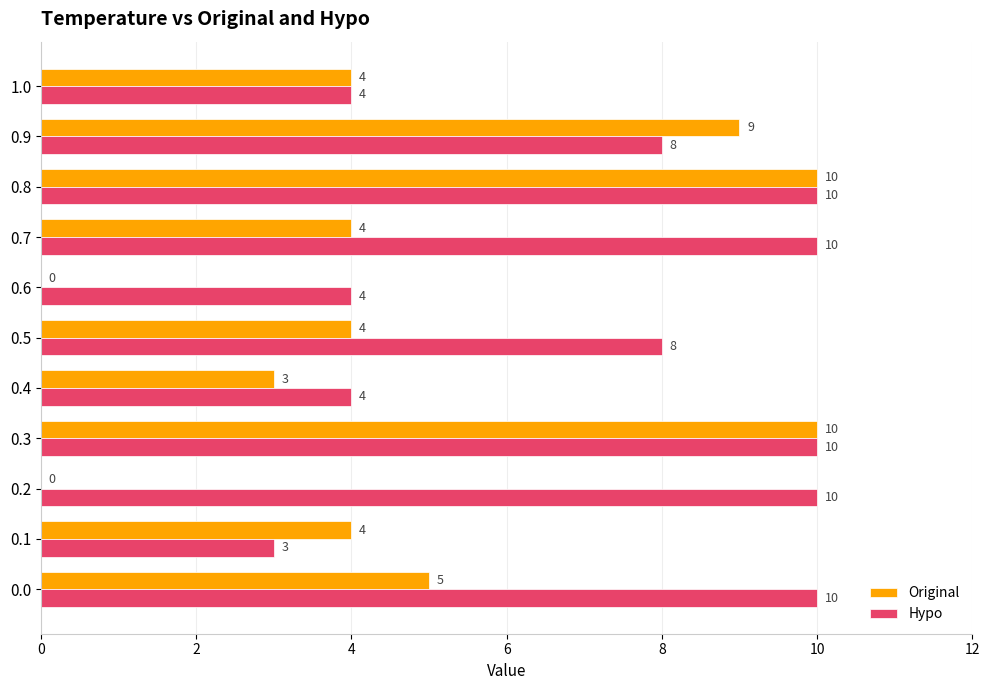

Is the value of Hypo at 0.3 greater than the value of Original at 0.9?

Yes